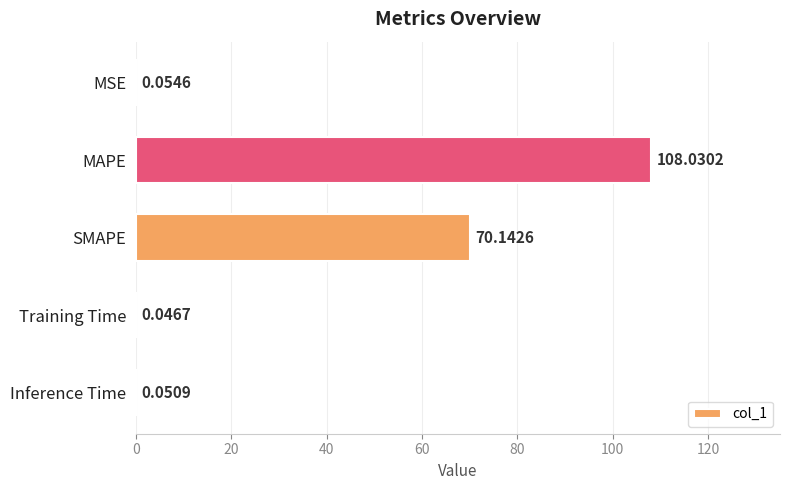

What is the change in value from MAPE to Training Time?

-108.0